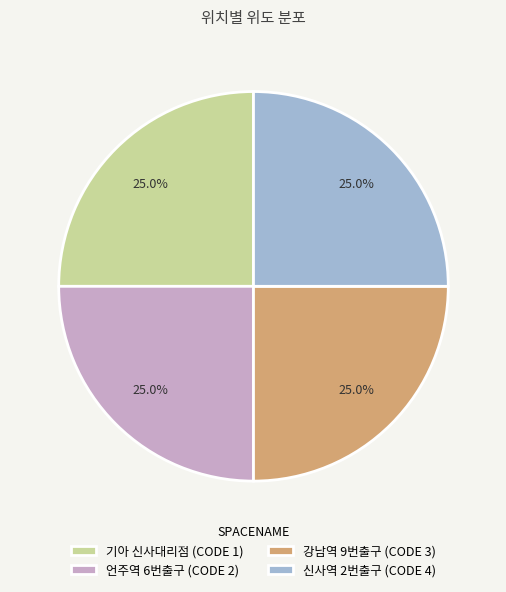

True or false: 신사역 2번출구 accounts for 25% of the total.

True